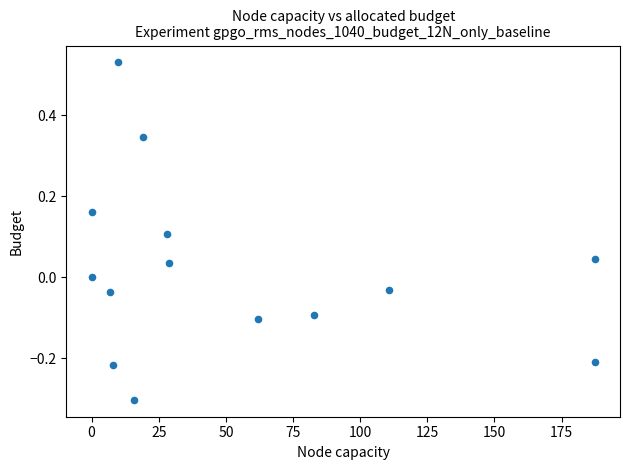

What is the range of Y values (max minus min)?

0.8